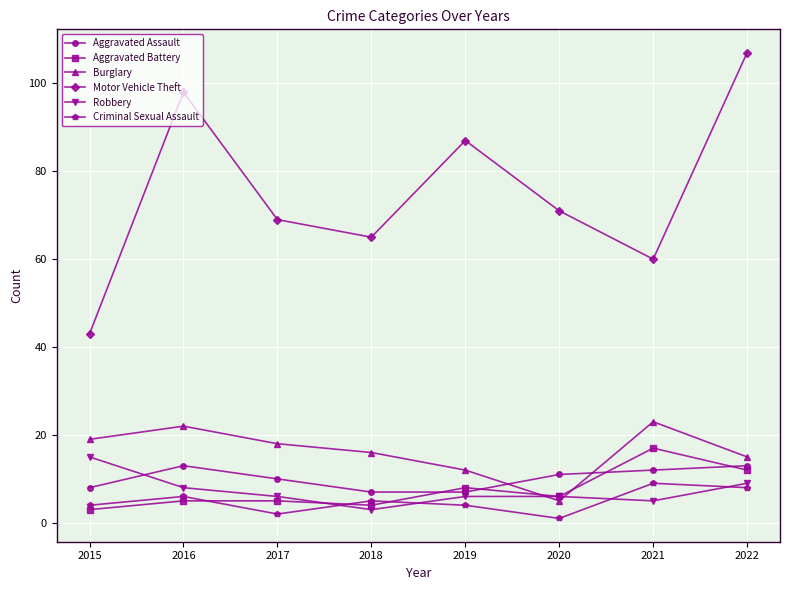

Reading left to right, what are all the values shown in this chart?

Aggravated Assault: 2015=8	2016=13	2017=10	2018=7	2019=7	2020=11	2021=12	2022=13
Aggravated Battery: 2015=3	2016=5	2017=5	2018=4	2019=8	2020=6	2021=17	2022=12
Burglary: 2015=19	2016=22	2017=18	2018=16	2019=12	2020=5	2021=23	2022=15
Motor Vehicle Theft: 2015=43	2016=98	2017=69	2018=65	2019=87	2020=71	2021=60	2022=107
Robbery: 2015=15	2016=8	2017=6	2018=3	2019=6	2020=6	2021=5	2022=9
Criminal Sexual Assault: 2015=4	2016=6	2017=2	2018=5	2019=4	2020=1	2021=9	2022=8